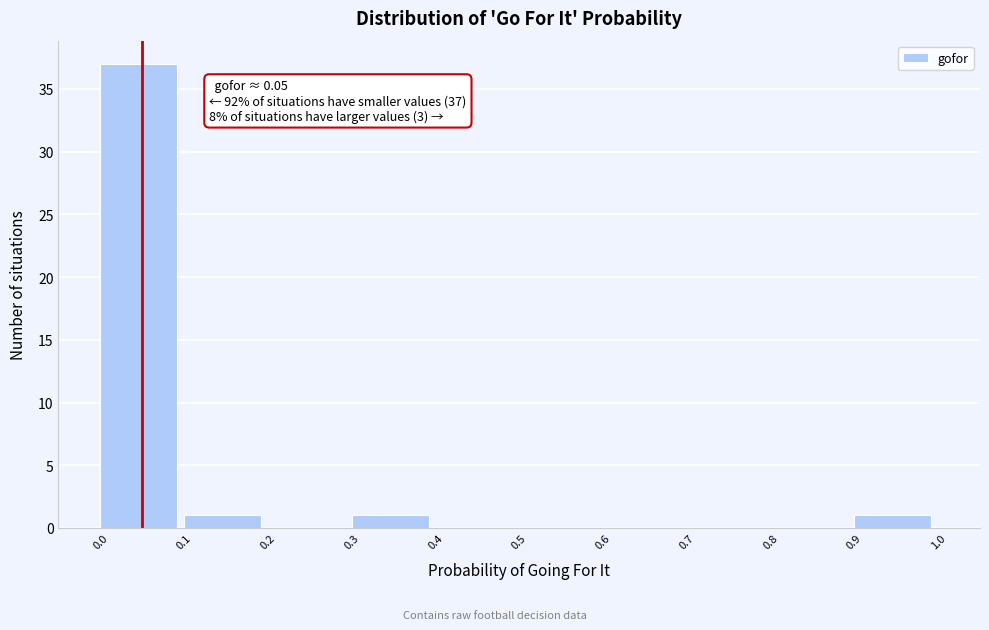

Which range on the x-axis has the tallest bar?

0.0 to 0.1